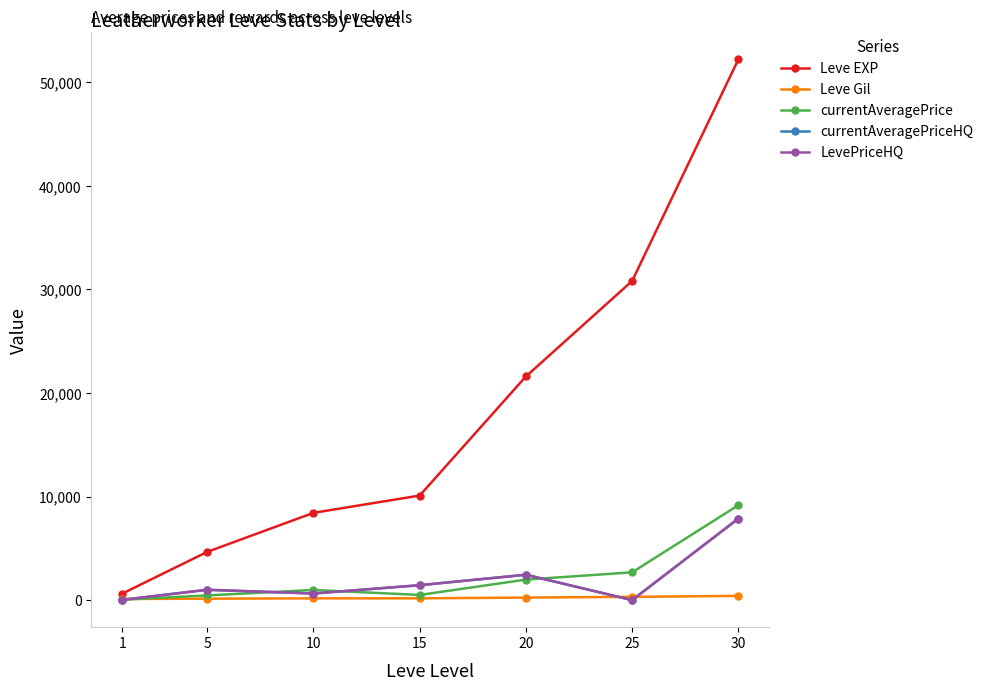

What is the value of the LevePriceHQ point at the 5th from the left?

2453.5